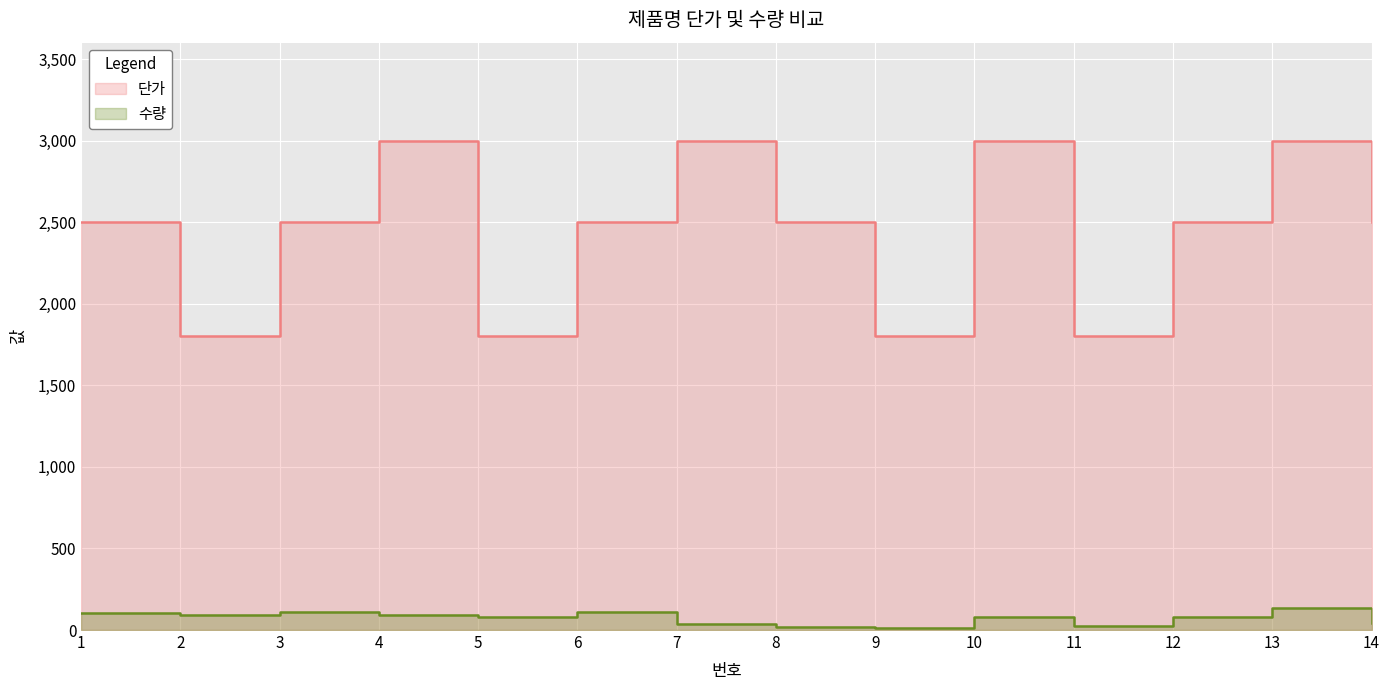

Reading left to right, what are all the values shown in this chart?

단가: 1=2500	2=1800	3=2500	4=3000	5=1800	6=2500	7=3000	8=2500	9=1800	10=3000	11=1800	12=2500	13=3000	14=2500
수량: 1=103	2=95	3=108	4=92	5=80	6=111	7=36	8=20	9=14	10=80	11=25	12=78	13=132	14=46